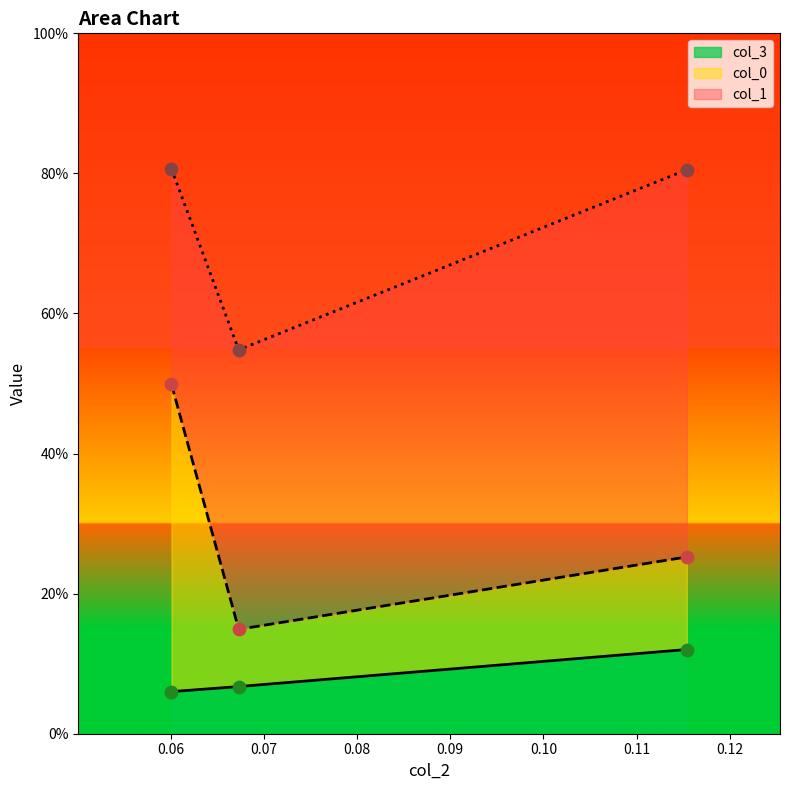

What are all the series names shown in the legend?

col_0, col_1, col_3